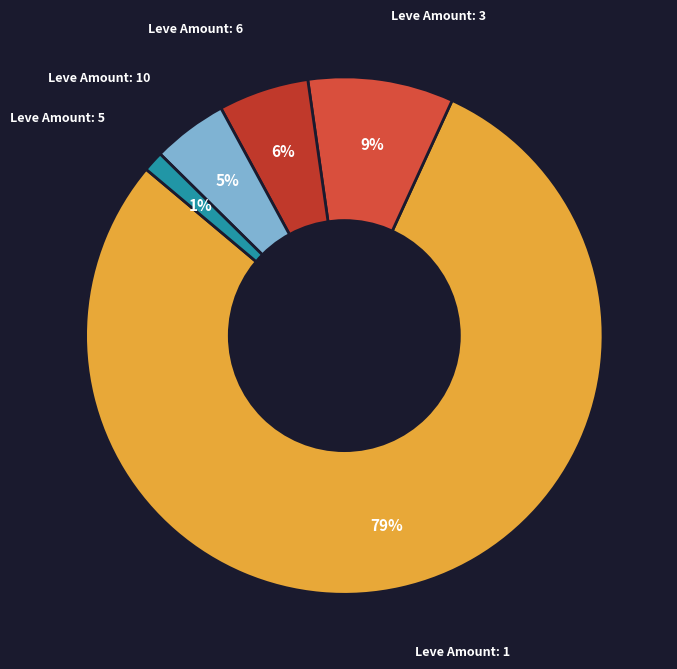

How many segments does this pie chart have?

5